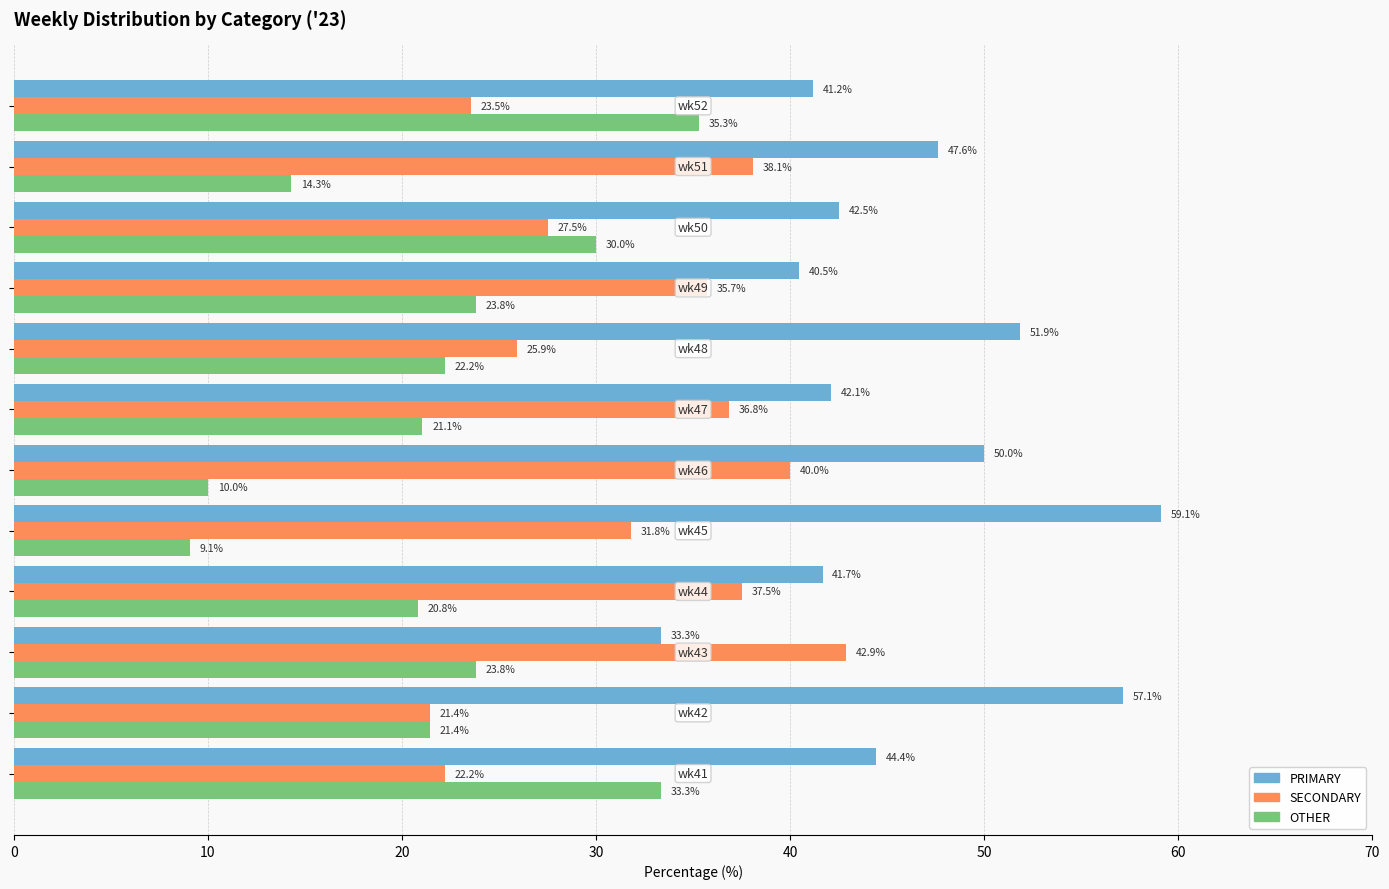

What is the lowest value of the SECONDARY series?

21.4